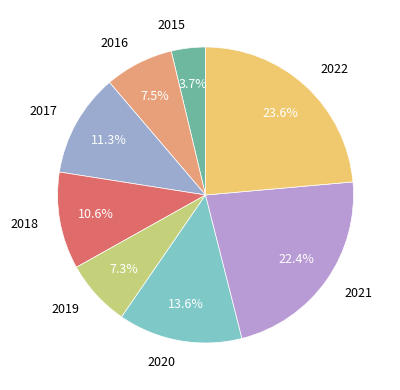

Do 2015 and 2022 together represent more than half of the pie?

No